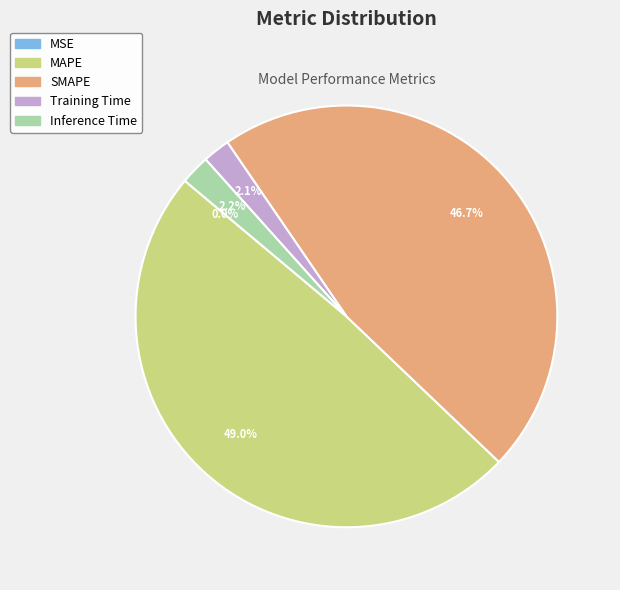

Does any single category account for the majority?

No